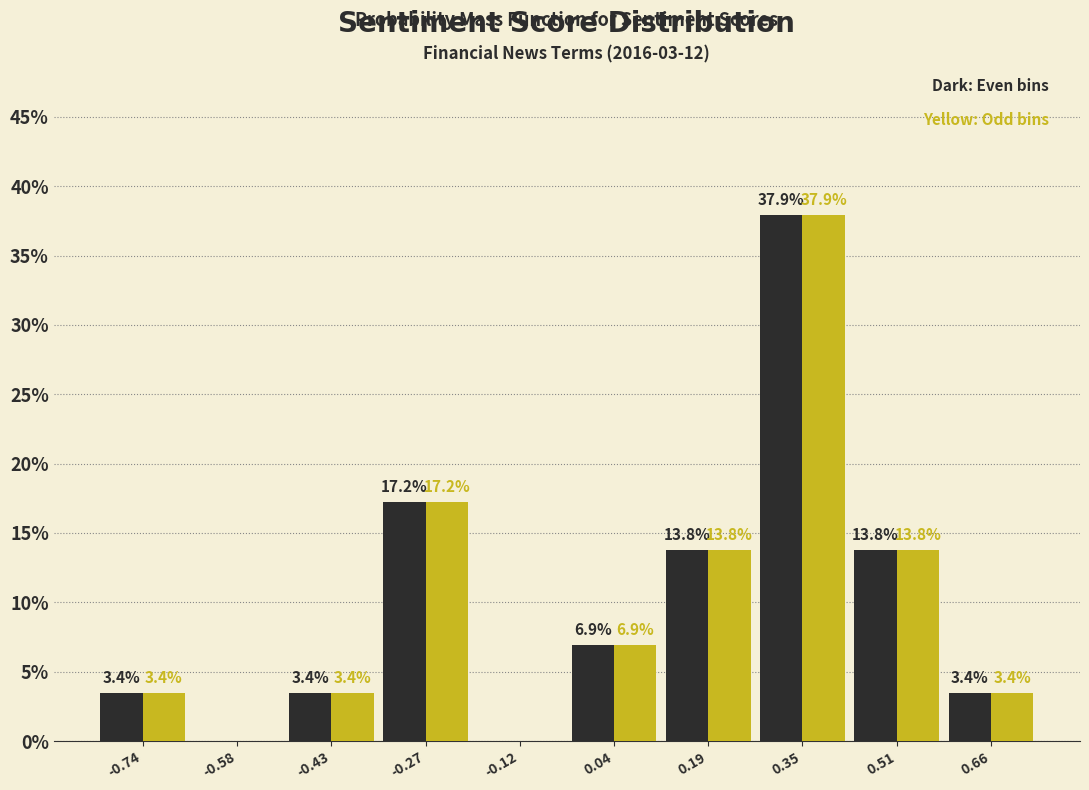

At which category is the sum across all series the highest?

0.35